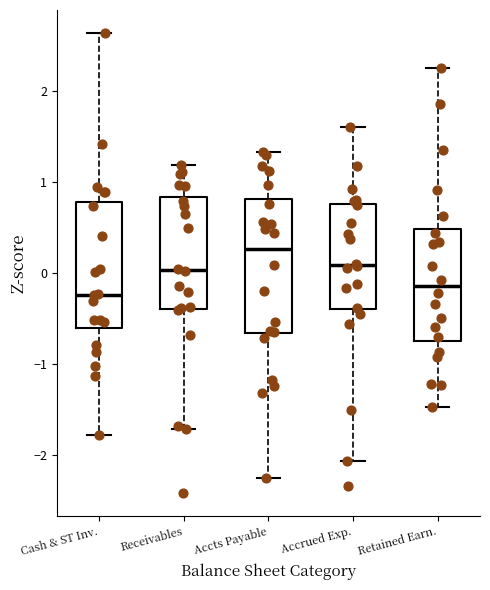

Reading left to right, transcribe this box plot: for each box, give where its median line is, the range the box spans, and where its two whiskers end, as read against the y-axis. The values are not printed on the chart, so give them approximately, as read against the axis.

Cash & ST Inv.: median -0.2, box -0.6 to 0.8, whiskers -1.8 to 2.6
Receivables: median 0.0, box -0.4 to 0.8, whiskers -1.7 to 1.2
Accts Payable: median 0.3, box -0.7 to 0.8, whiskers -2.2 to 1.3
Accrued Exp.: median 0.1, box -0.4 to 0.8, whiskers -2.1 to 1.6
Retained Earn.: median -0.1, box -0.7 to 0.5, whiskers -1.5 to 2.2